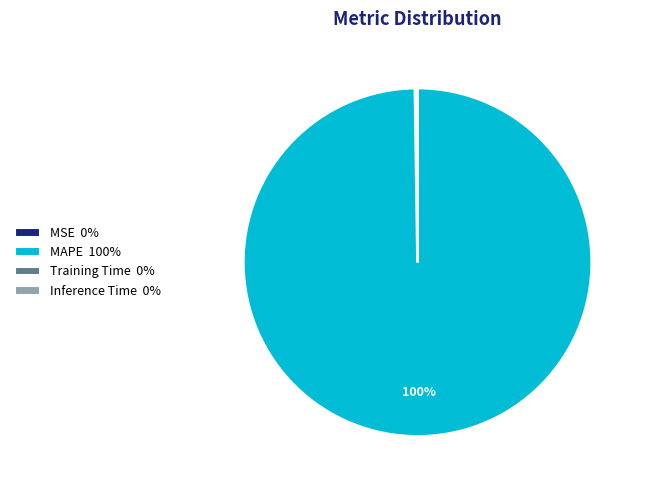

The MAPE 100% slice represents 100% of the pie. True or false?

True